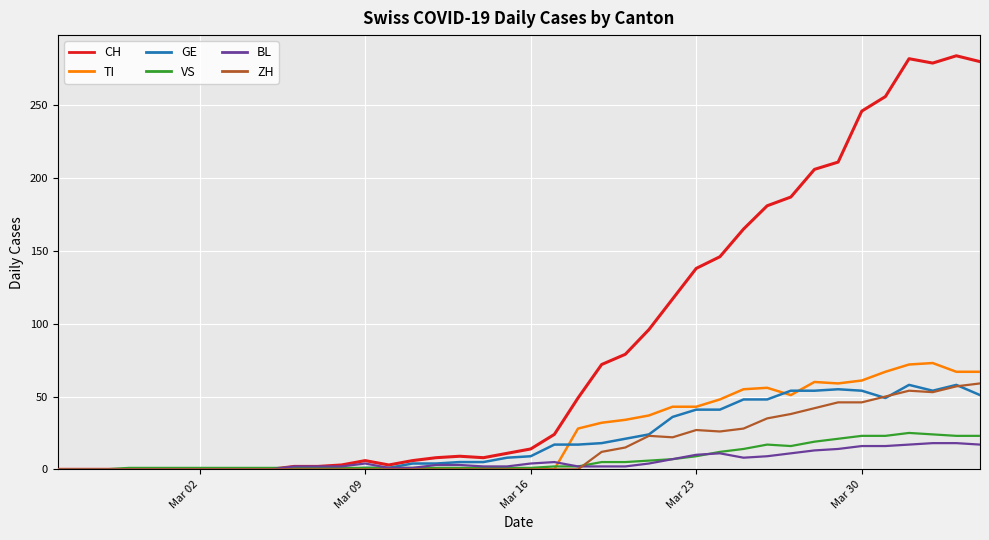

What is the difference between the maximum and minimum values in the CH series?

284